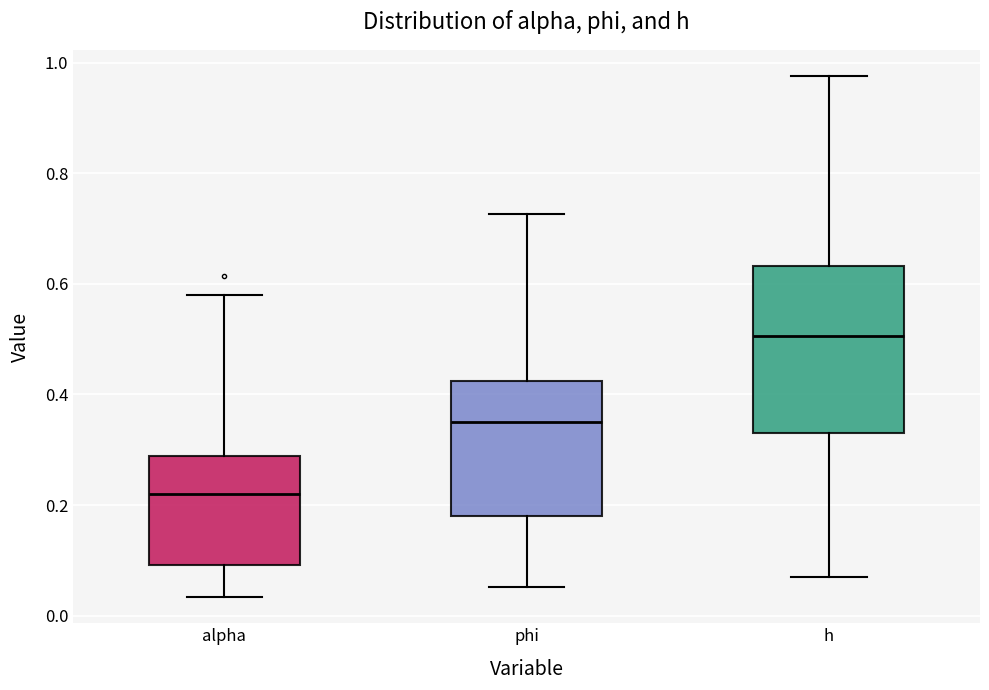

Which box's median line is the lowest?

alpha